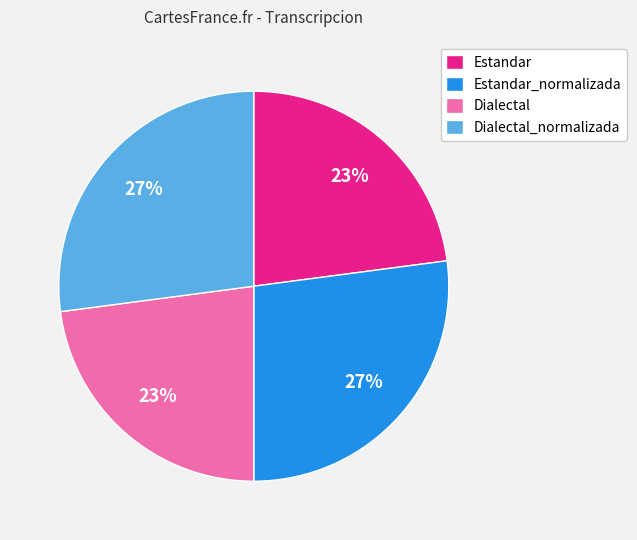

Do Estandar_normalizada and Dialectal_normalizada together represent more than half of the pie?

Yes